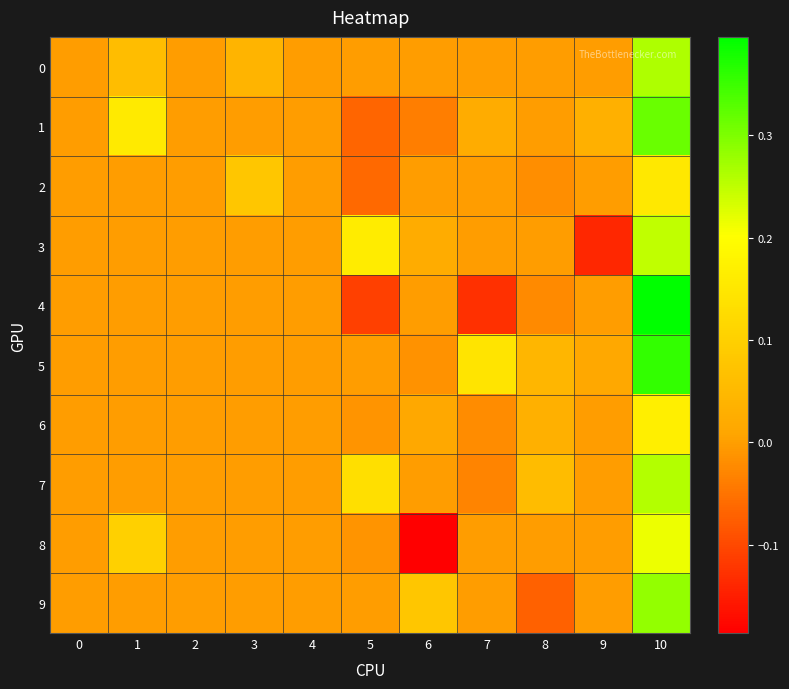

At how many categories does at least one series exceed 0?

8